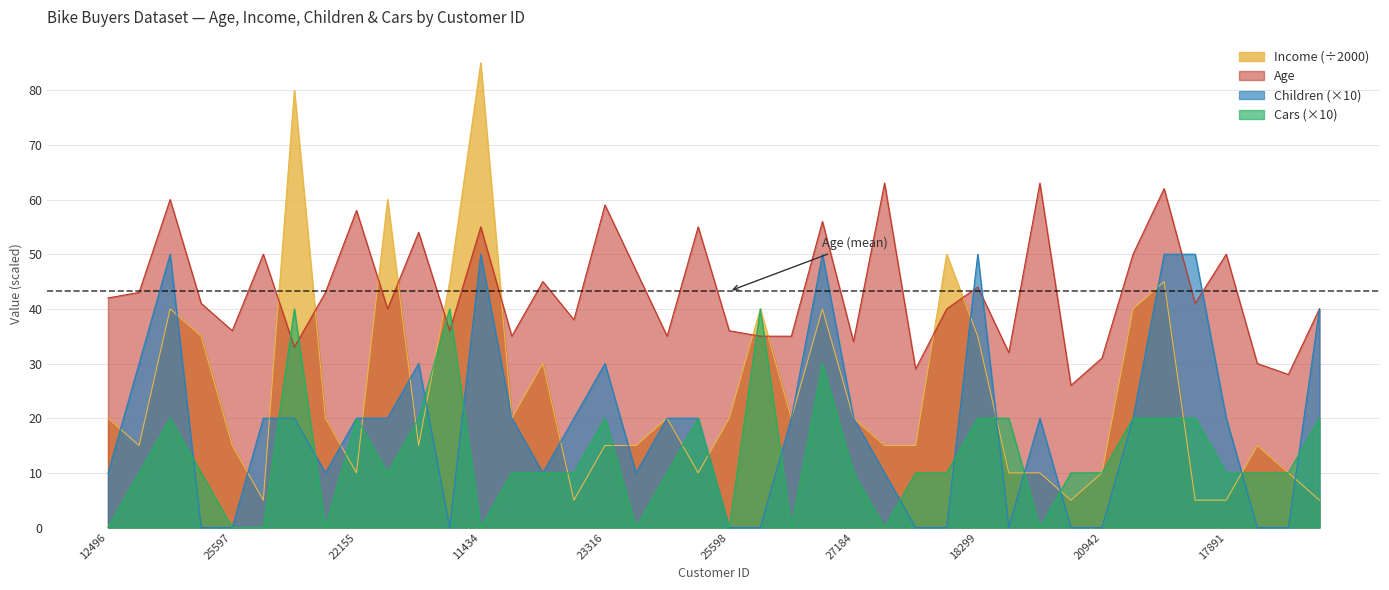

In Age, how many points are higher than both neighbors (excluding endpoints)?

14